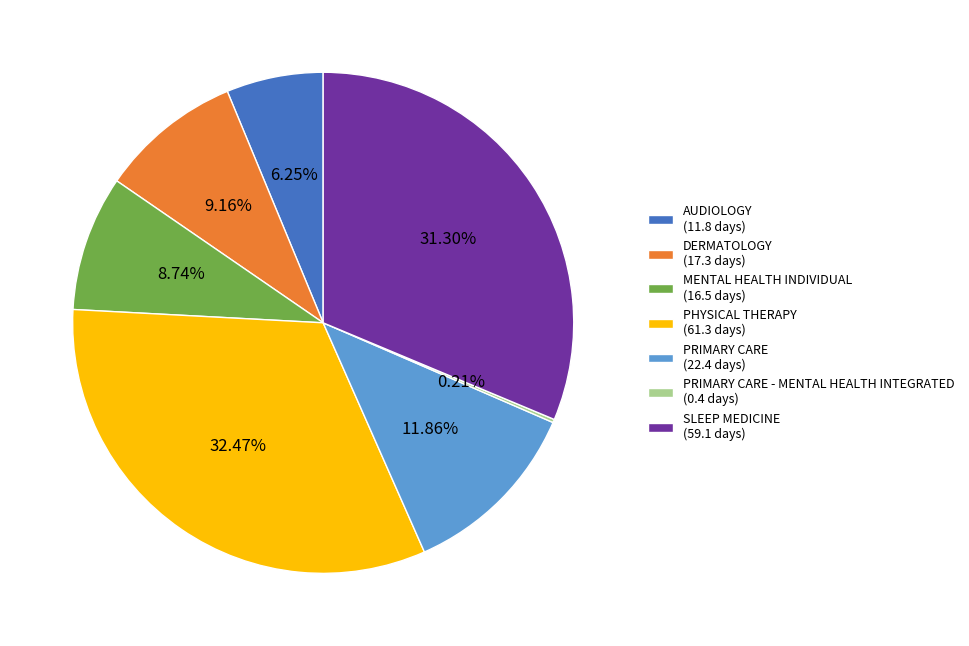

Is there any slice that represents more than half of the pie?

No